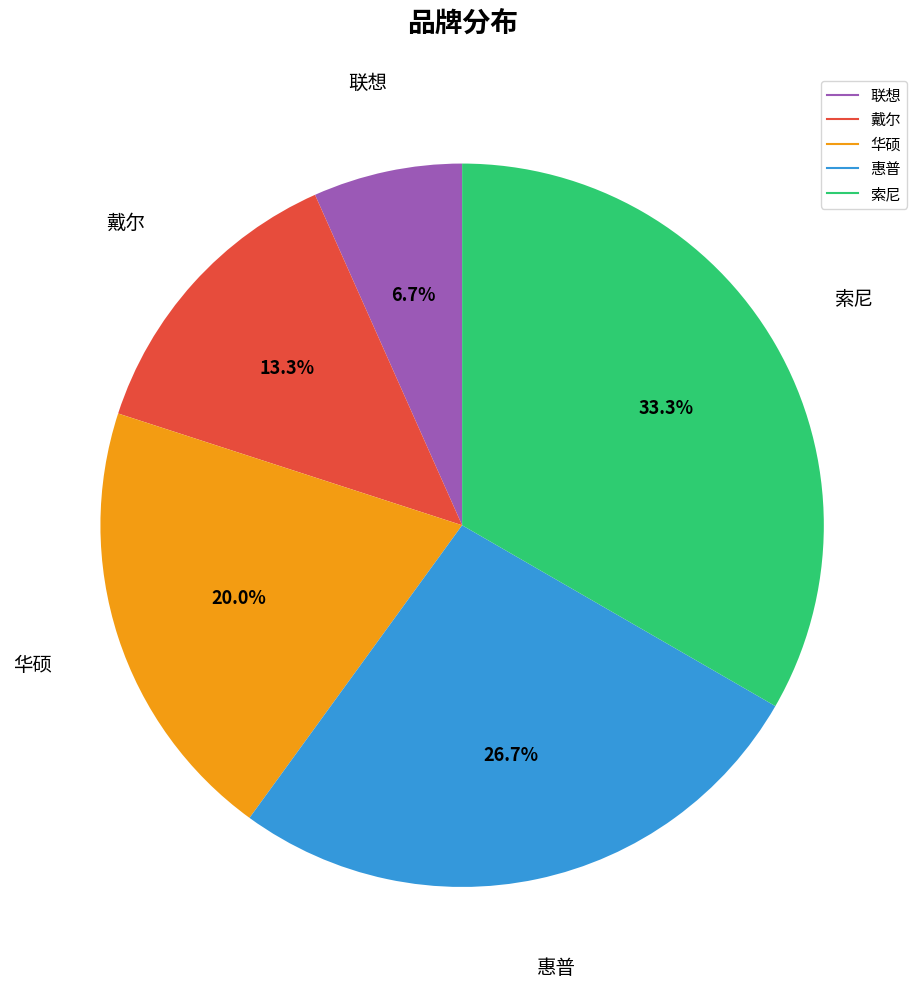

Between 联想 and 惠普, which is larger?

惠普